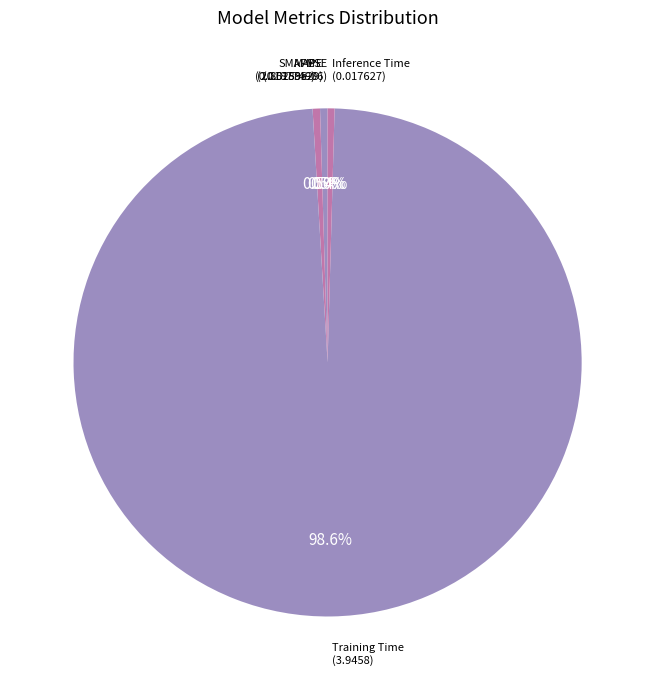

Is it true that Inference Time is 10% of the pie?

False